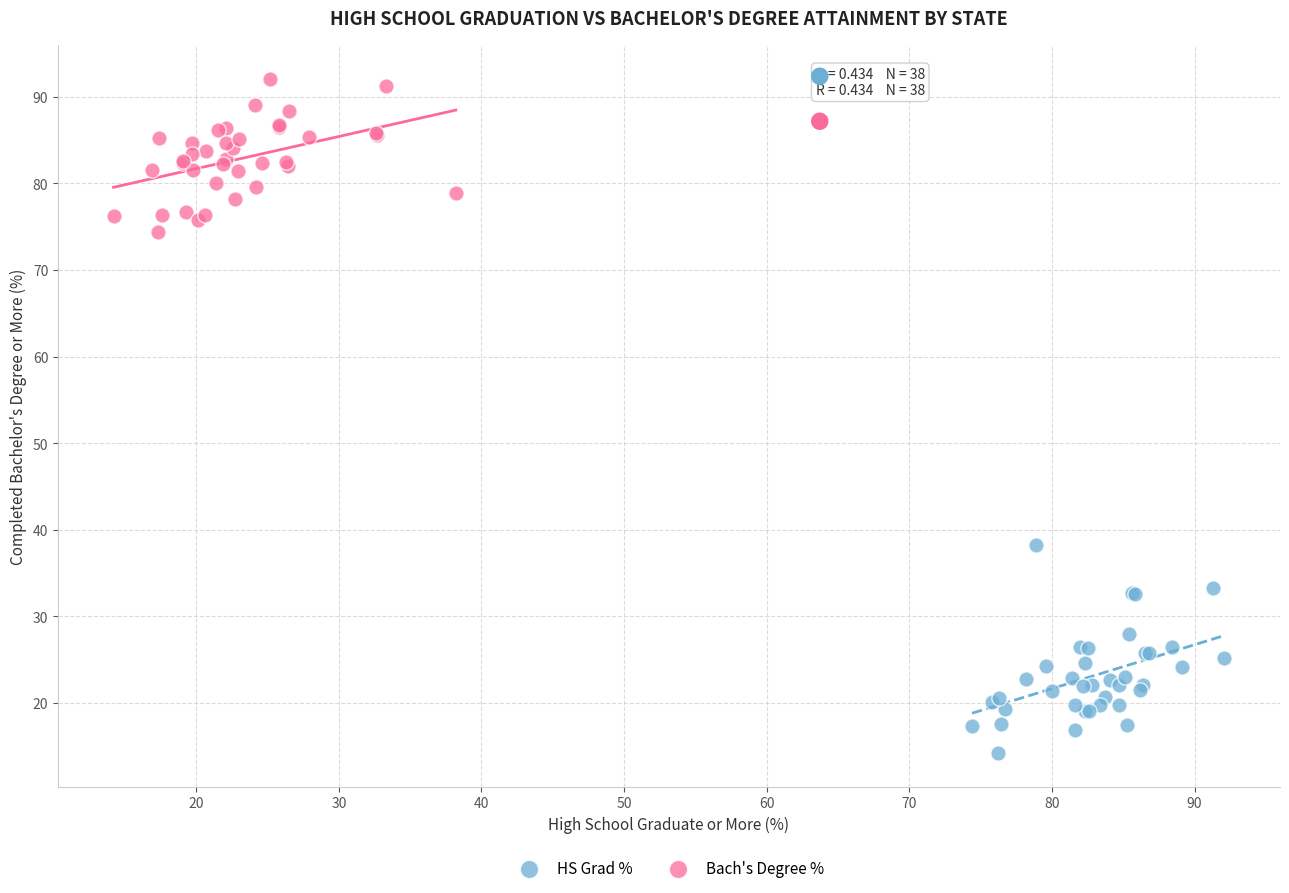

Which series contains the lowest Y value?

HS Grad %